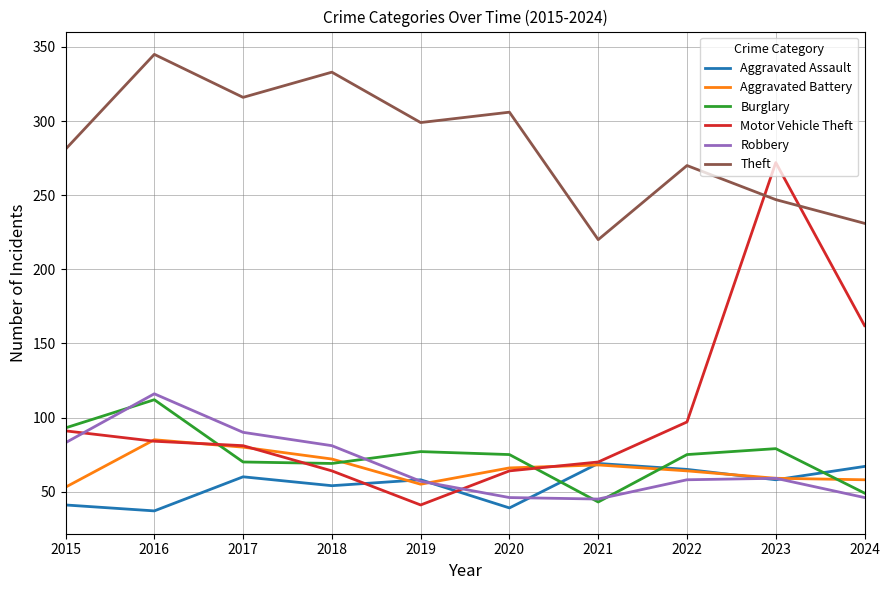

What is the spread (max minus min) of values at 2019?

258